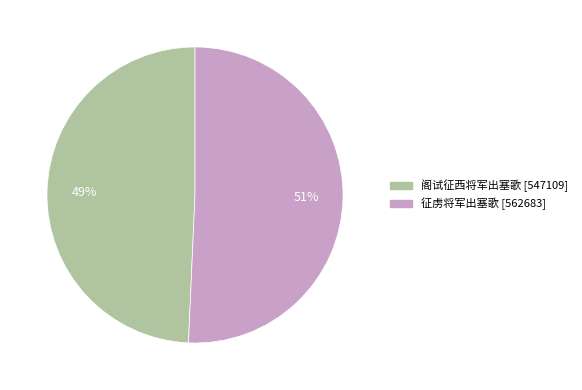

Which category accounts for the majority?

征虏将军出塞歌